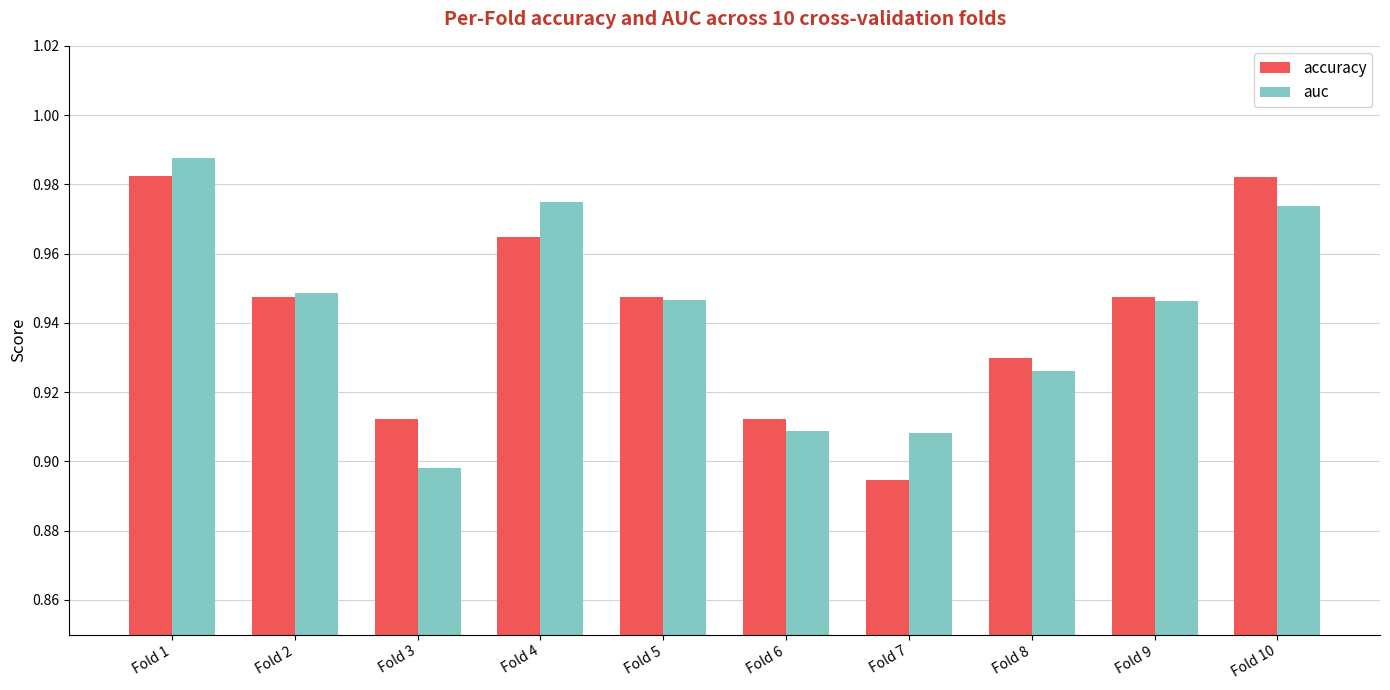

Does the chart contain any negative values?

No